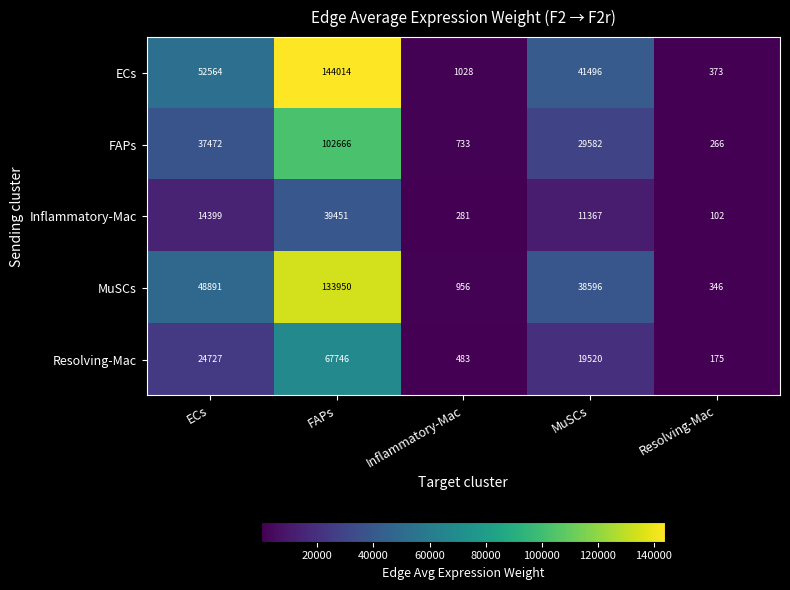

At how many categories does at least one series exceed 4067?

3